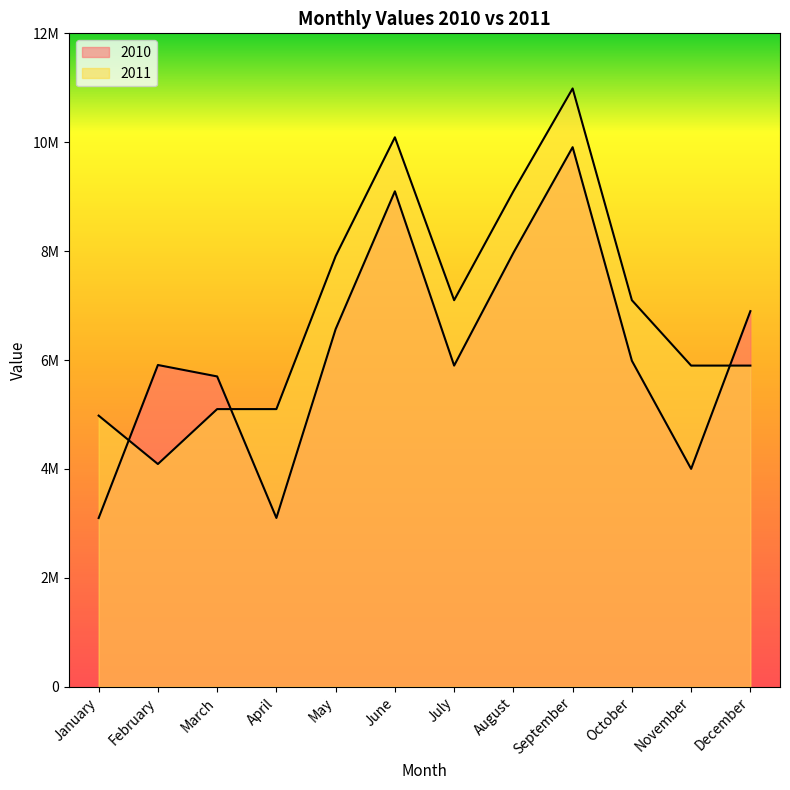

How many values in the 2011 series are below 7098765?

6